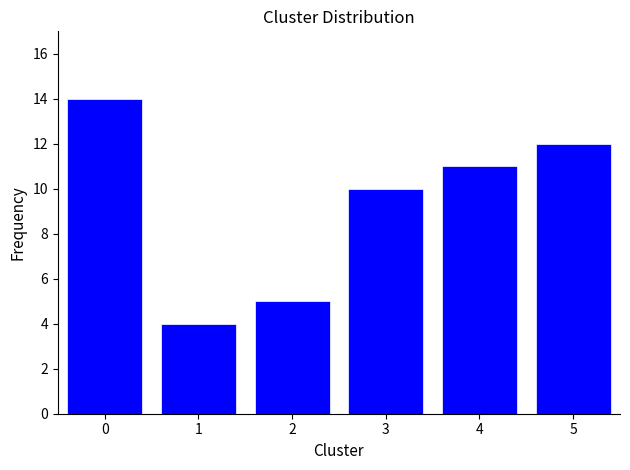

Reading left to right, what are all the values shown in this chart?

14	4	5	10	11	12